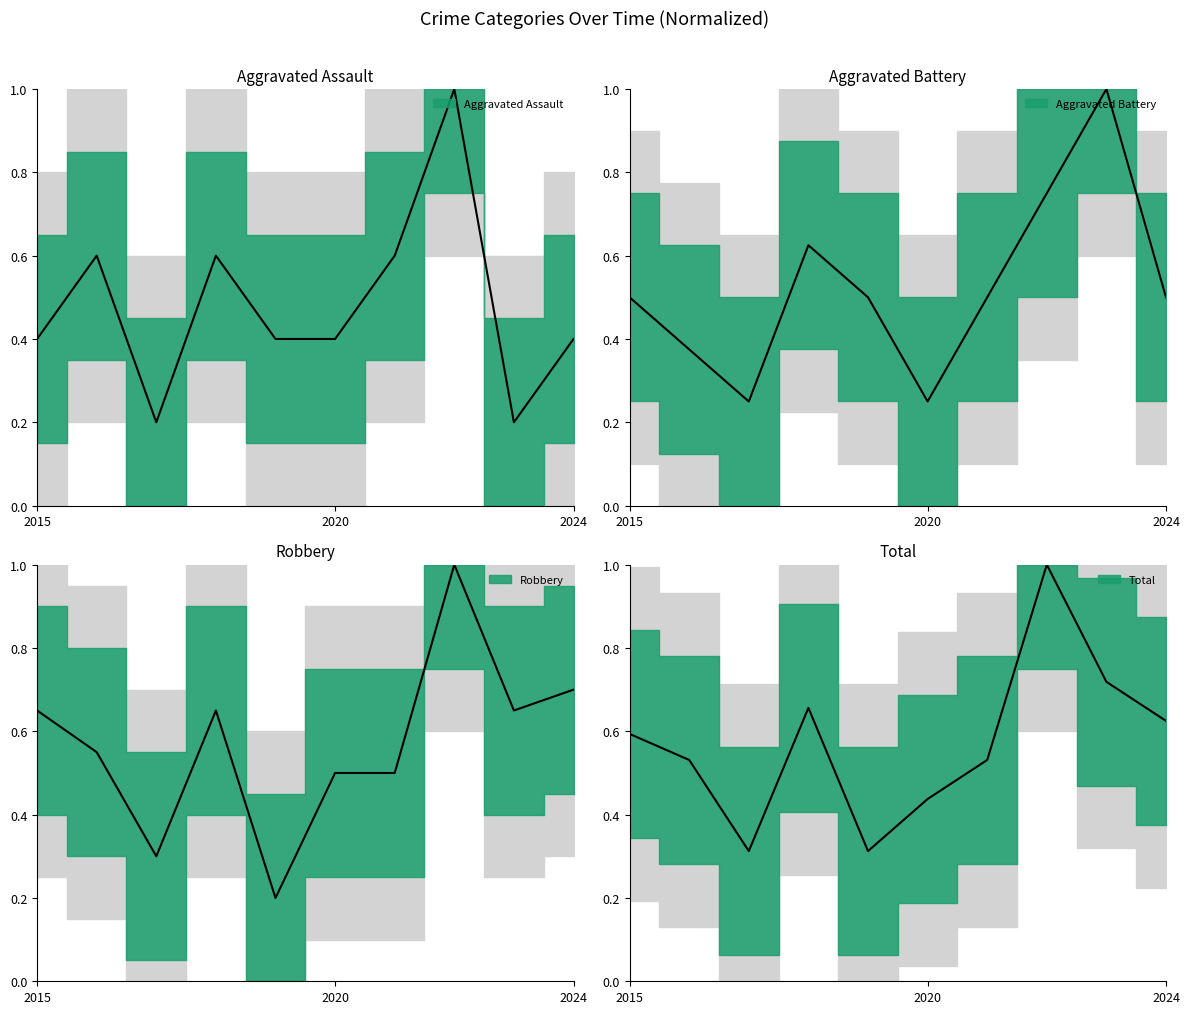

What is the sum of the Aggravated Assault values at 2015 and 2018?

1.0